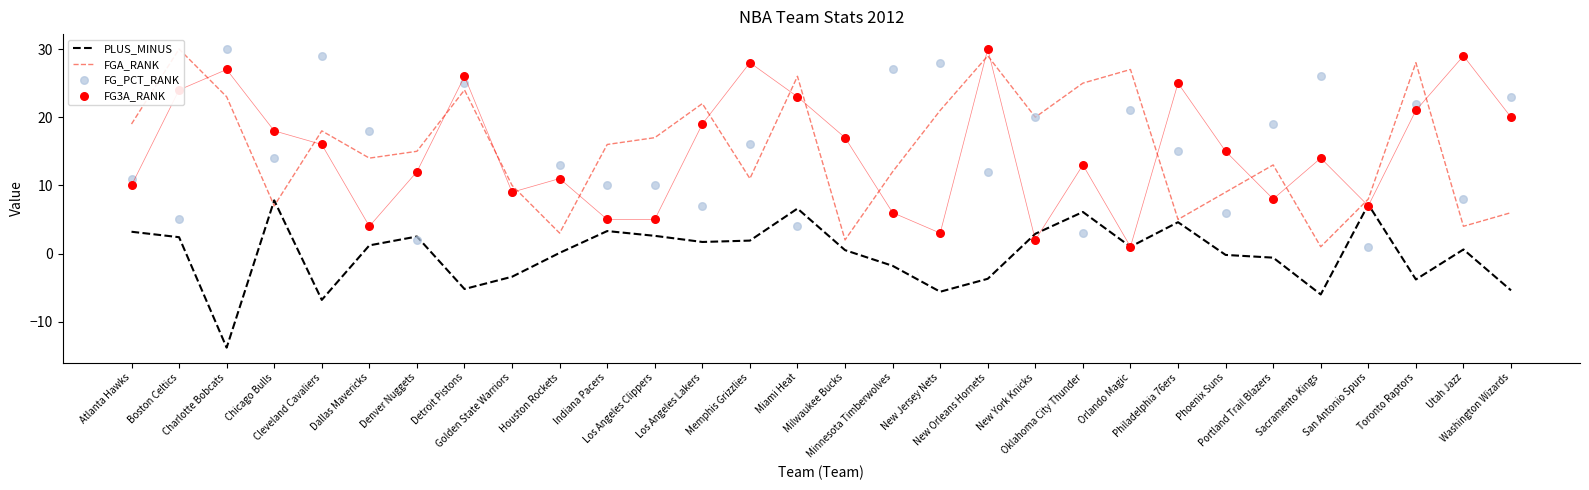

At which category is the sum across all series the highest?

Detroit Pistons